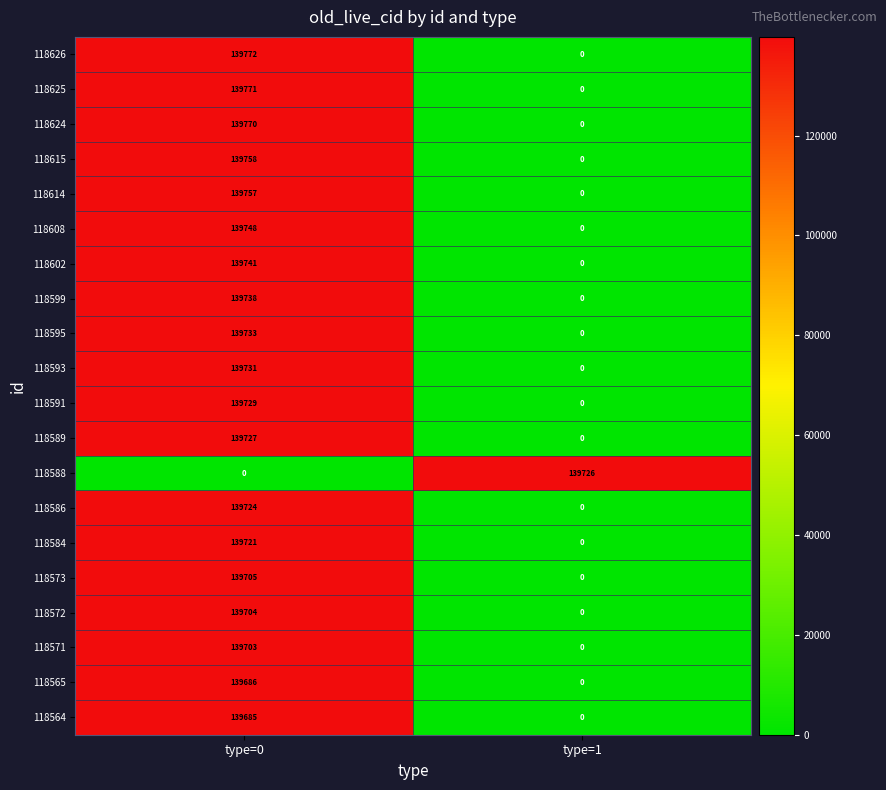

Between type=0 and type=1, which series saw the biggest shift?

118626